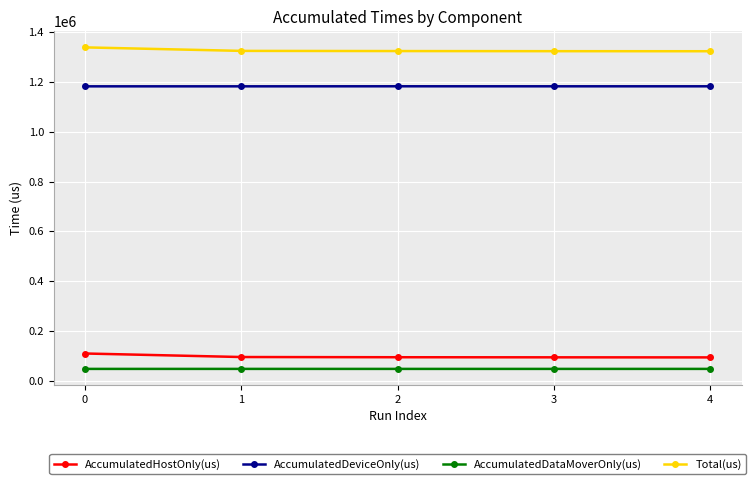

What is the smallest value displayed?

47320.1